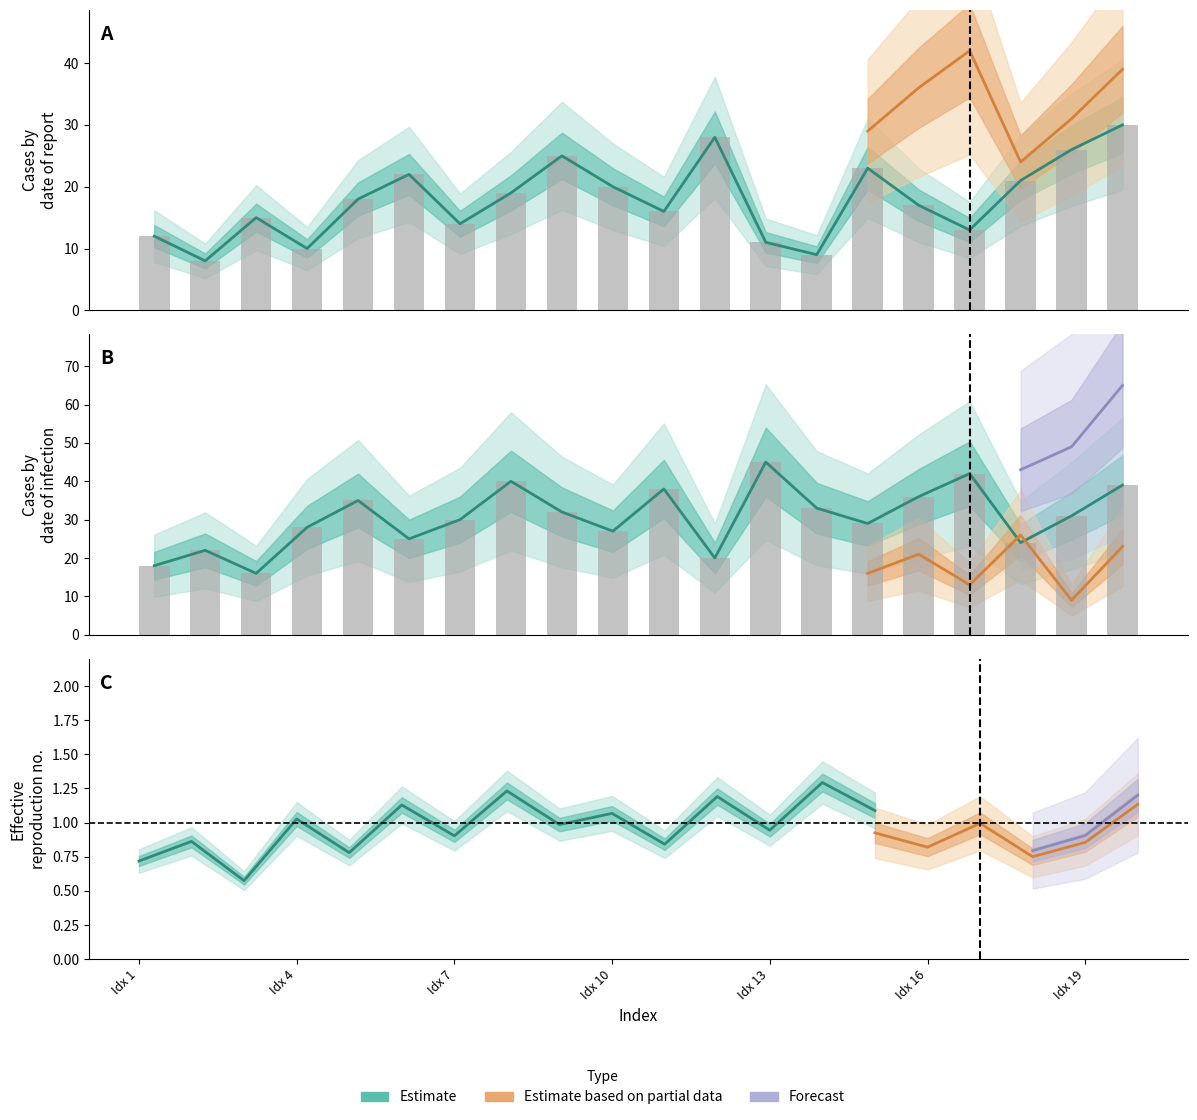

What is the value of the August_2015 bar at the 11th from the left?

38